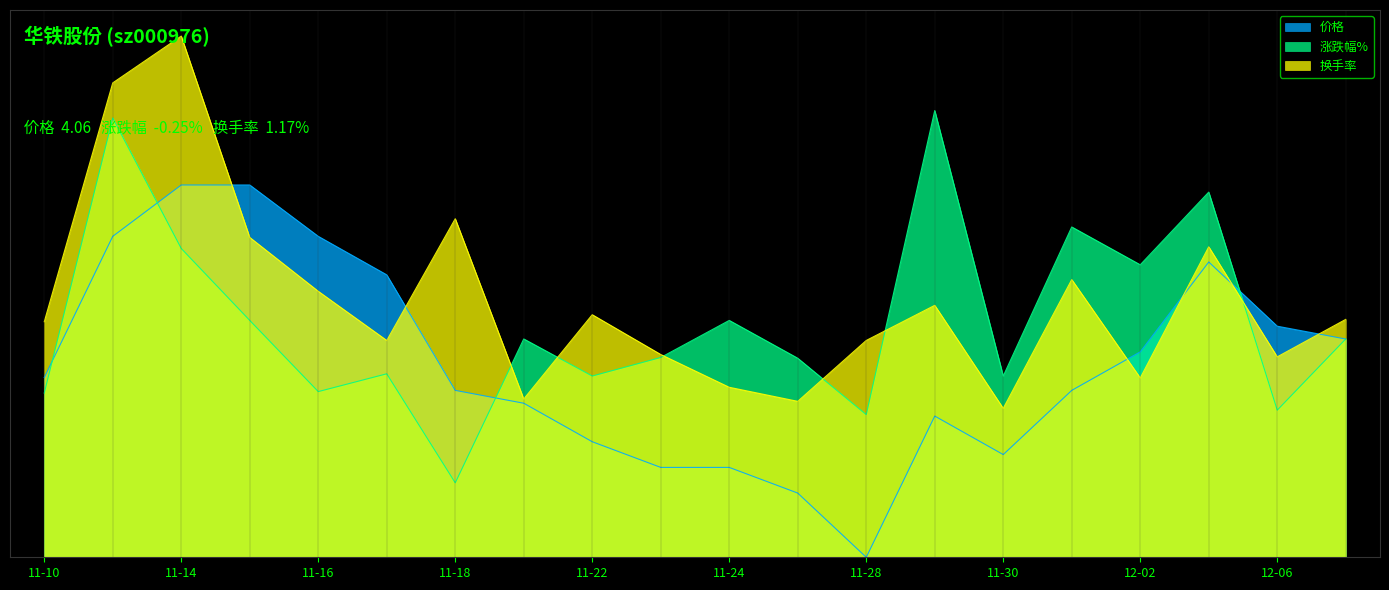

How many lines are shown in the chart?

3